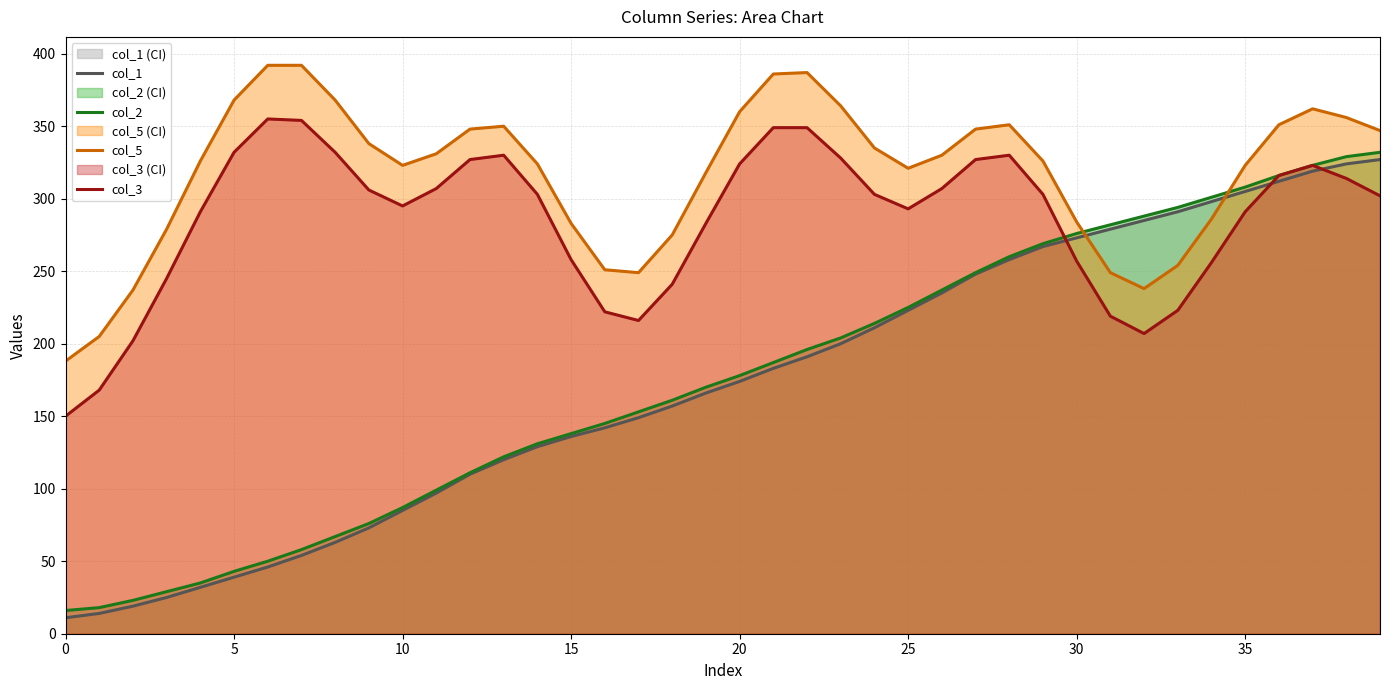

Does the chart display data point markers on the line(s)?

No